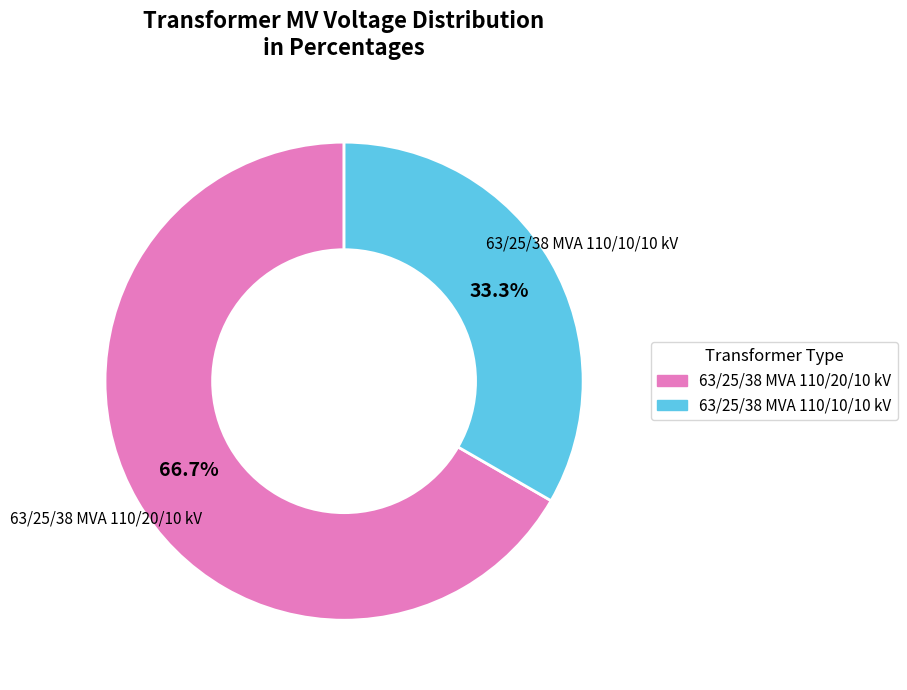

To the nearest percent, what is the difference between the 63/25/38 MVA 110/10/10 kV and 63/25/38 MVA 110/20/10 kV slice percentages?

33%